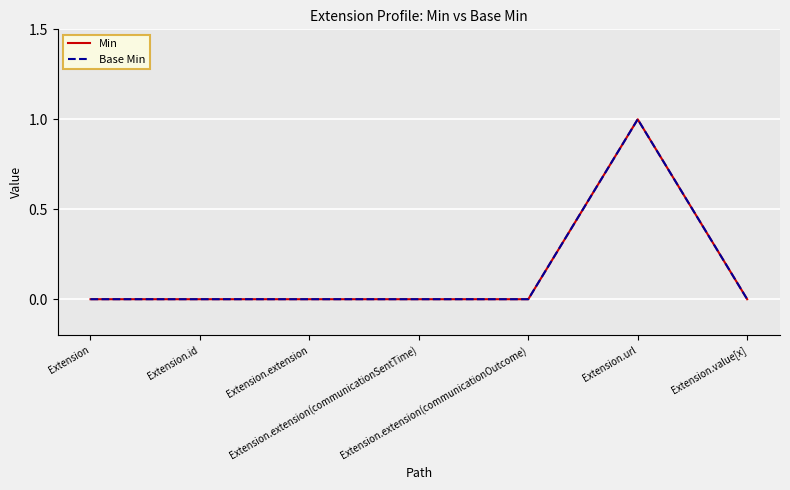

Is this an area chart (filled region under the line)?

No